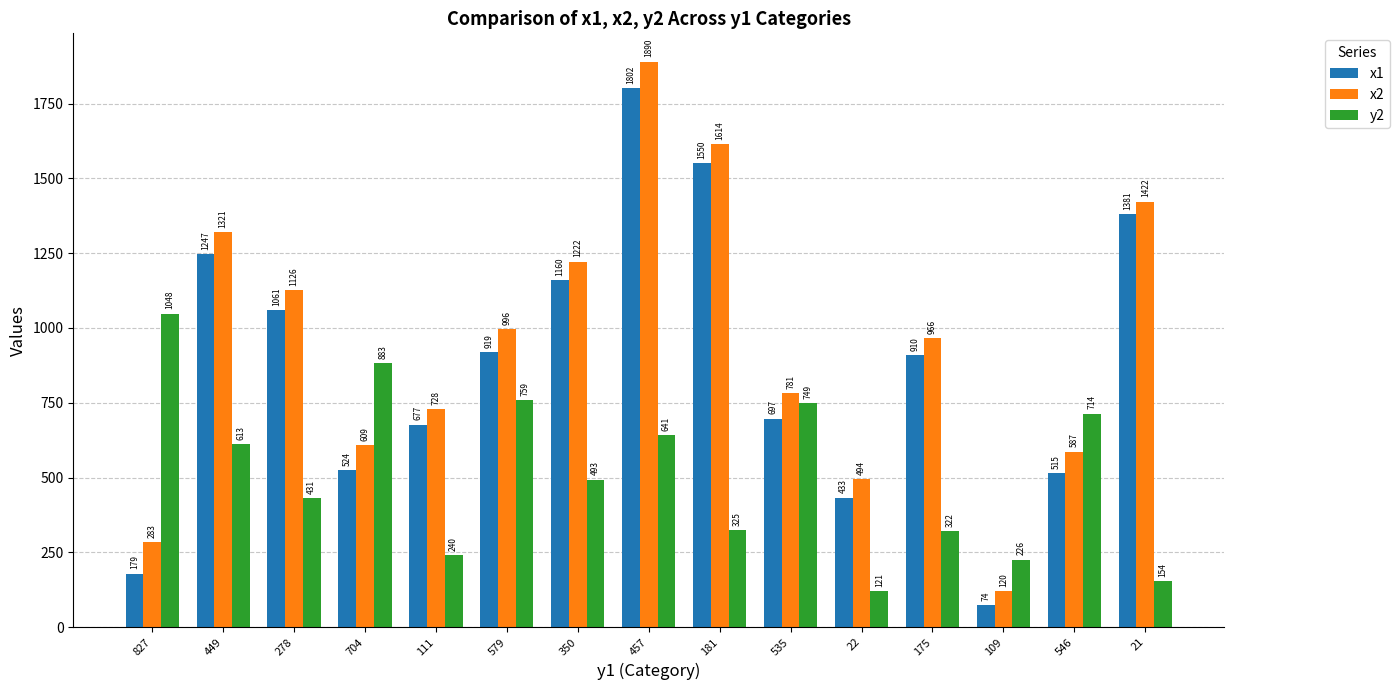

Reading left to right, transcribe all the data shown in this chart.

x1: 179	1247	1061	524	677	919	1160	1802	1550	697	433	910	74	515	1381
x2: 283	1321	1126	609	728	996	1222	1890	1614	781	494	966	120	587	1422
y2: 1048	613	431	883	240	759	493	641	325	749	121	322	226	714	154